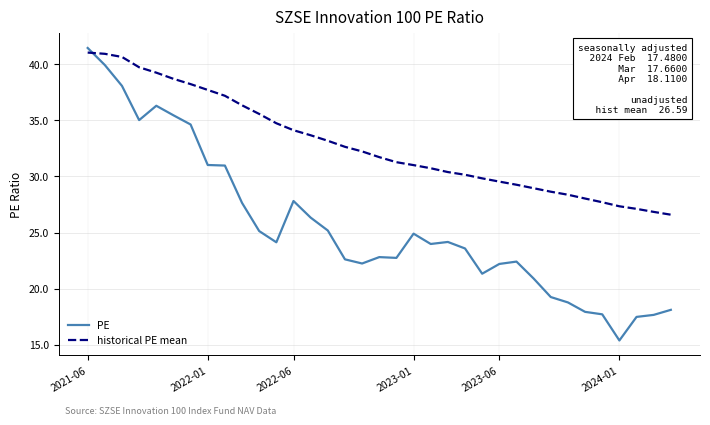

What is the minimum value for historical PE mean?

26.6